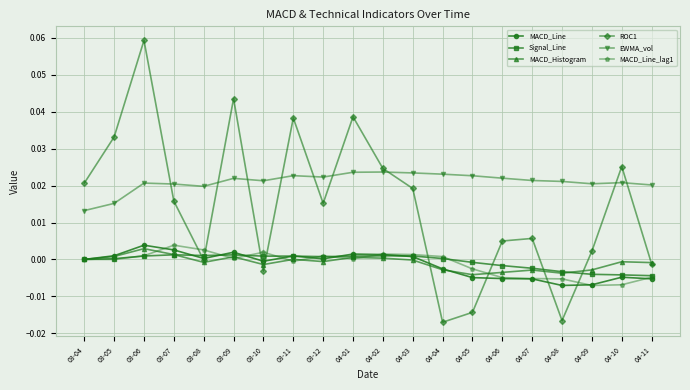

What is the label of the 4th point from the left?

03-07